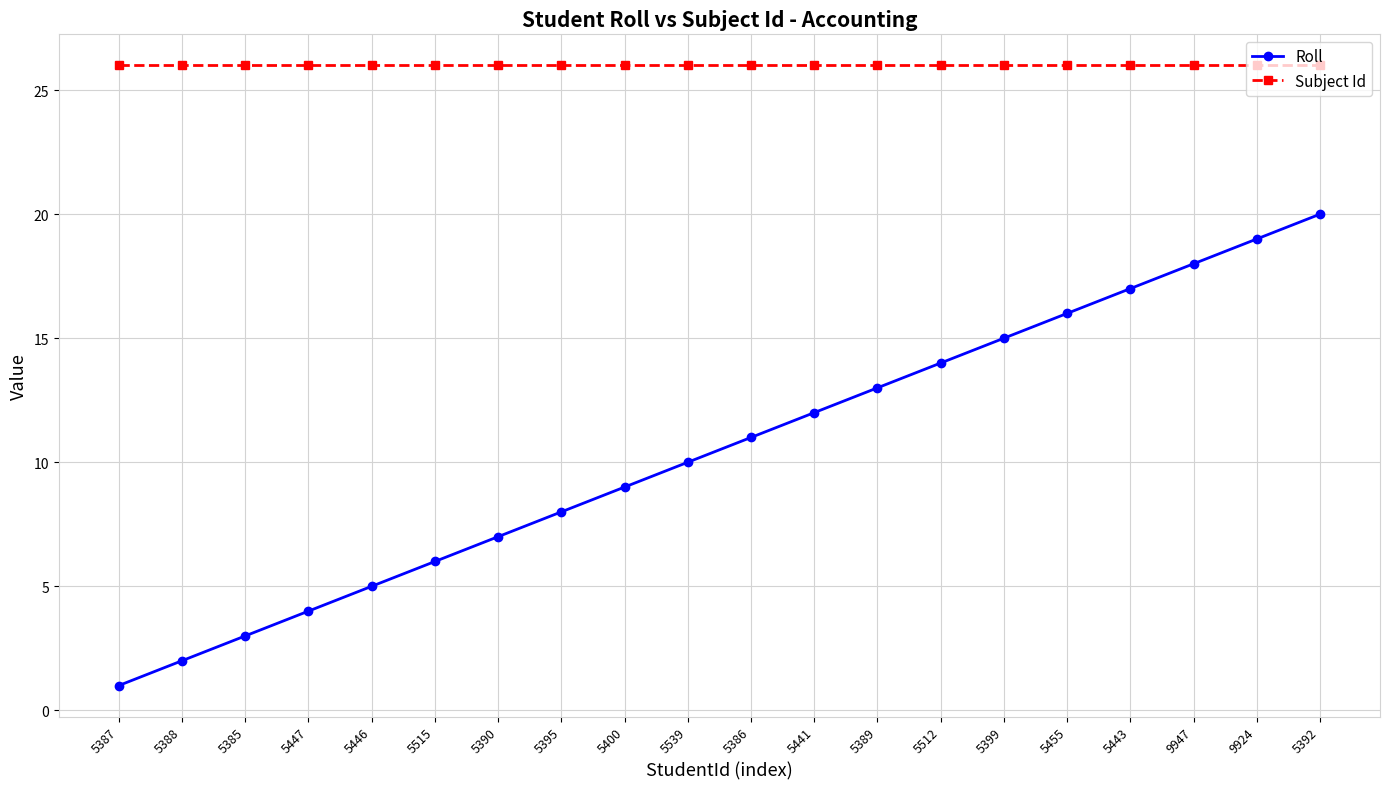

Does the chart have visible grid lines?

Yes